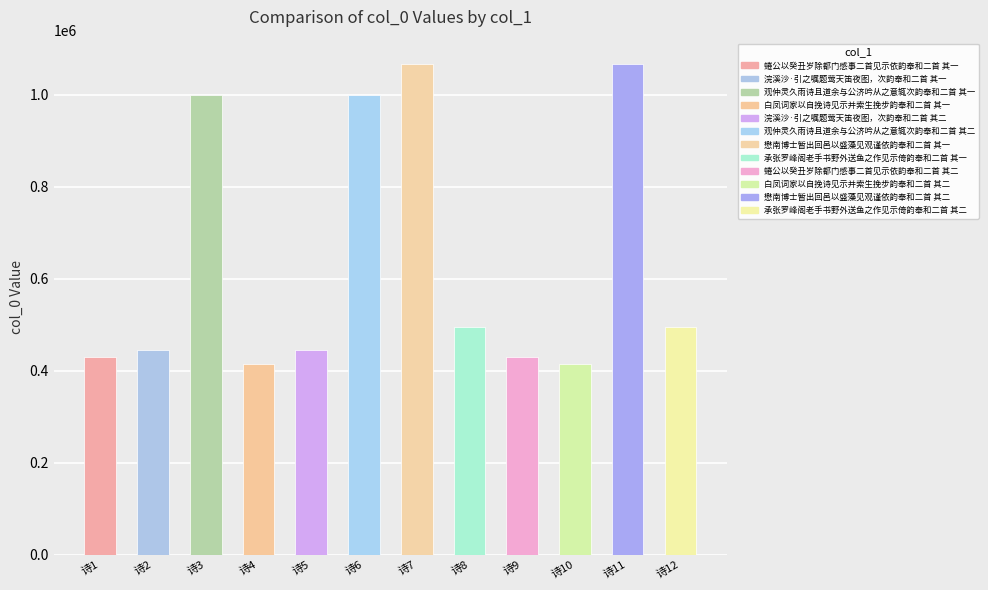

What is the value of the 8th bar from the left?

494773